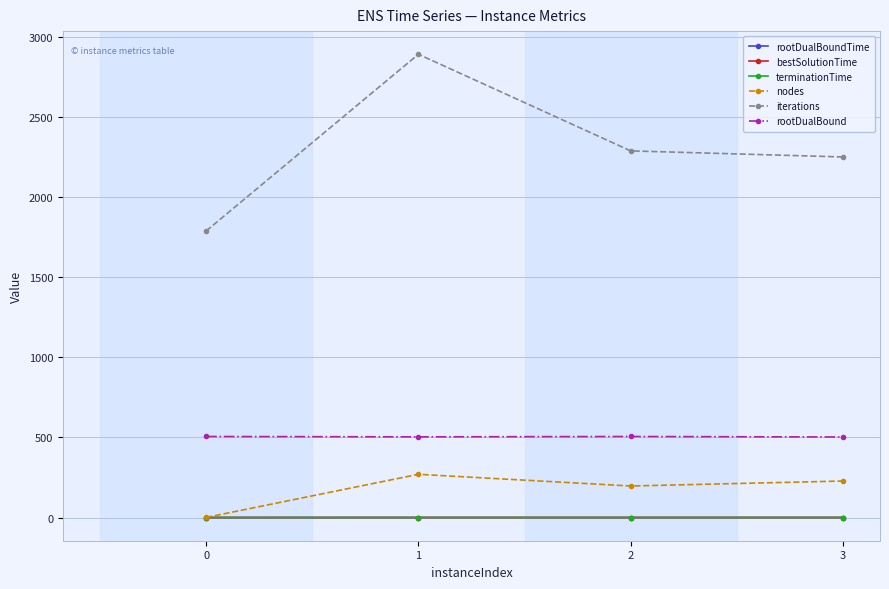

True or false: terminationTime and rootDualBound intersect in this chart.

False